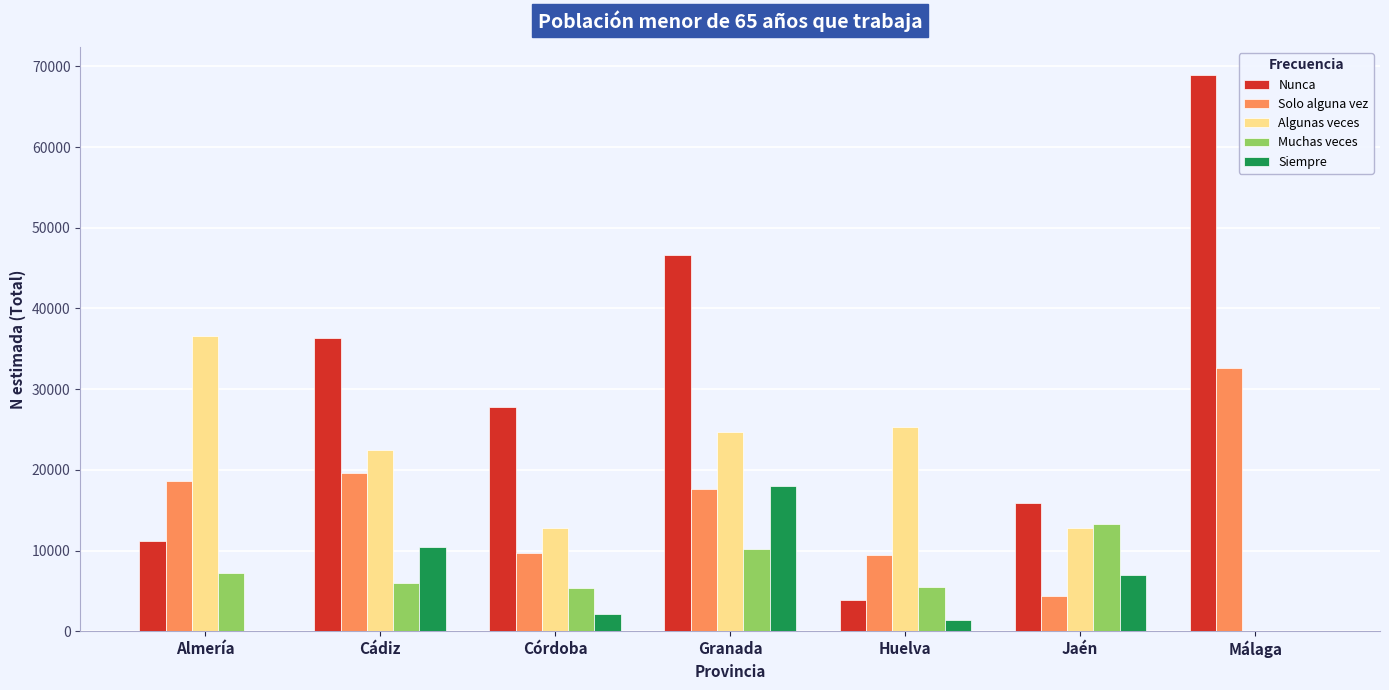

The value of Algunas veces at Almería is 56911. True or false?

False